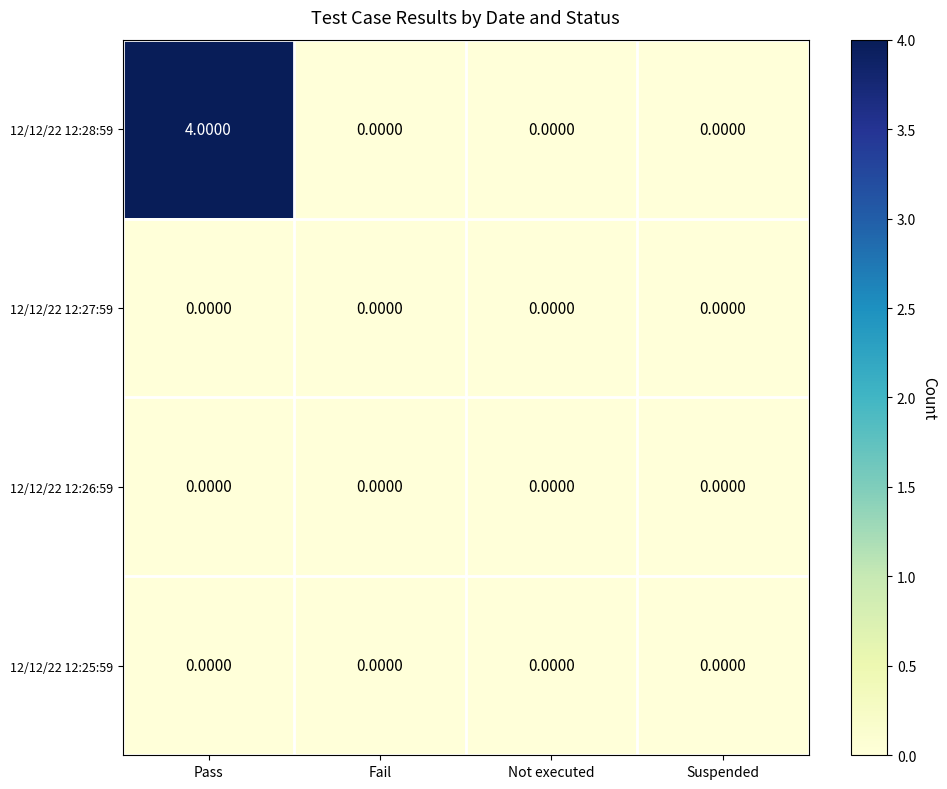

At which label does 12/12/22 12:28:59 reach its peak?

Pass